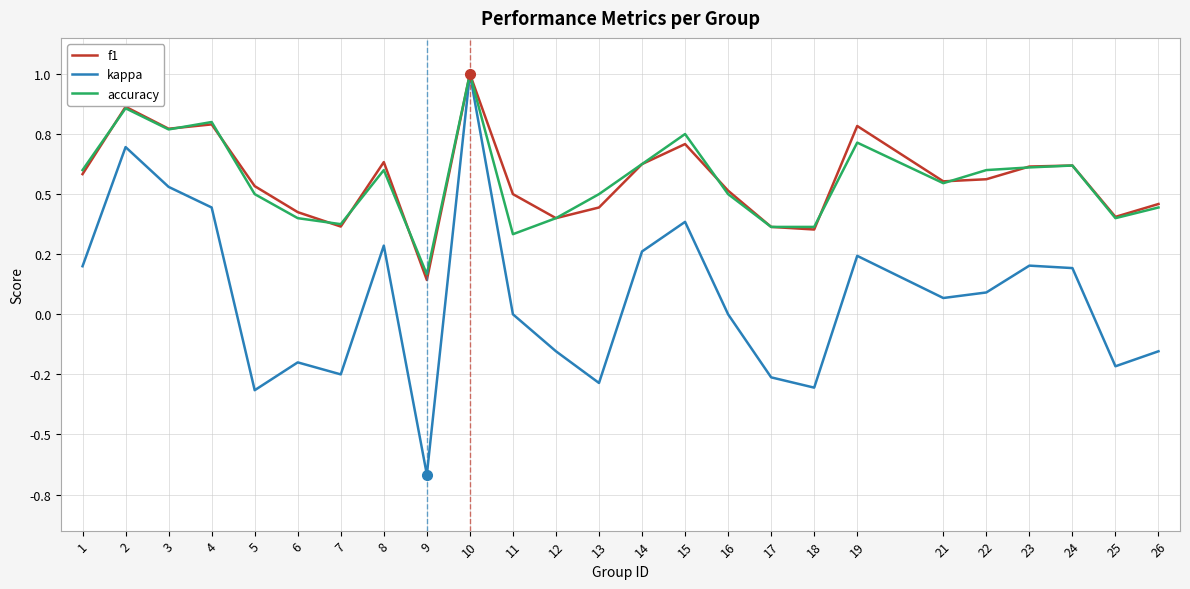

True or false: accuracy has a value of 0.3 at 16.

False